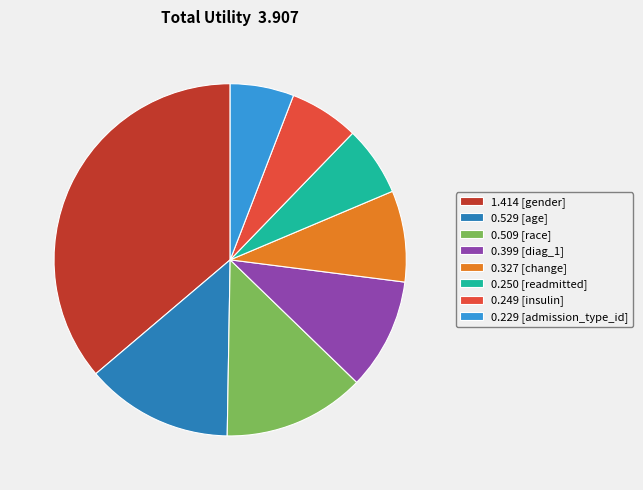

Count the number of slices in the pie.

8